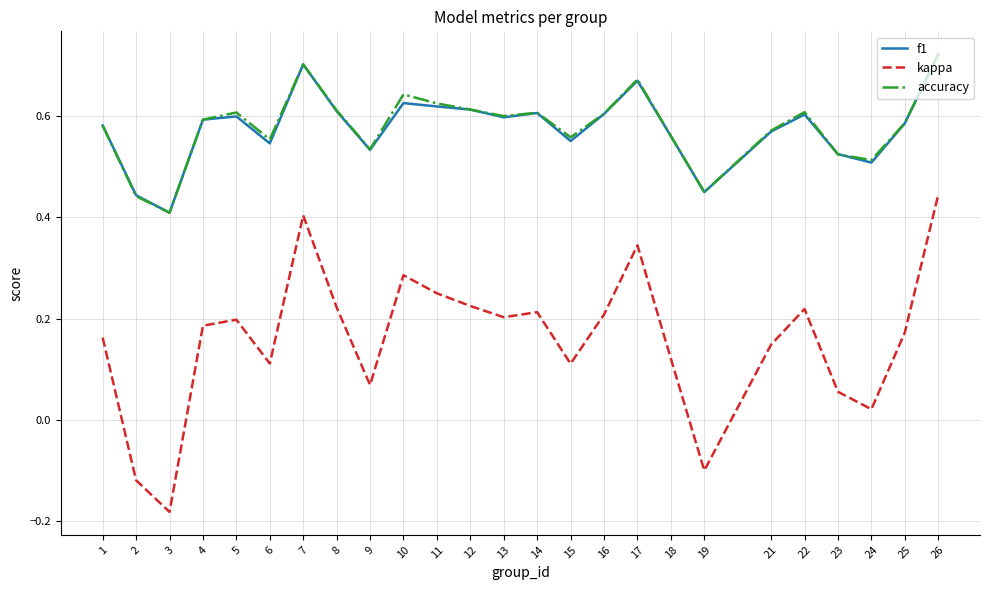

Which label corresponds to the smallest value in the chart?

3